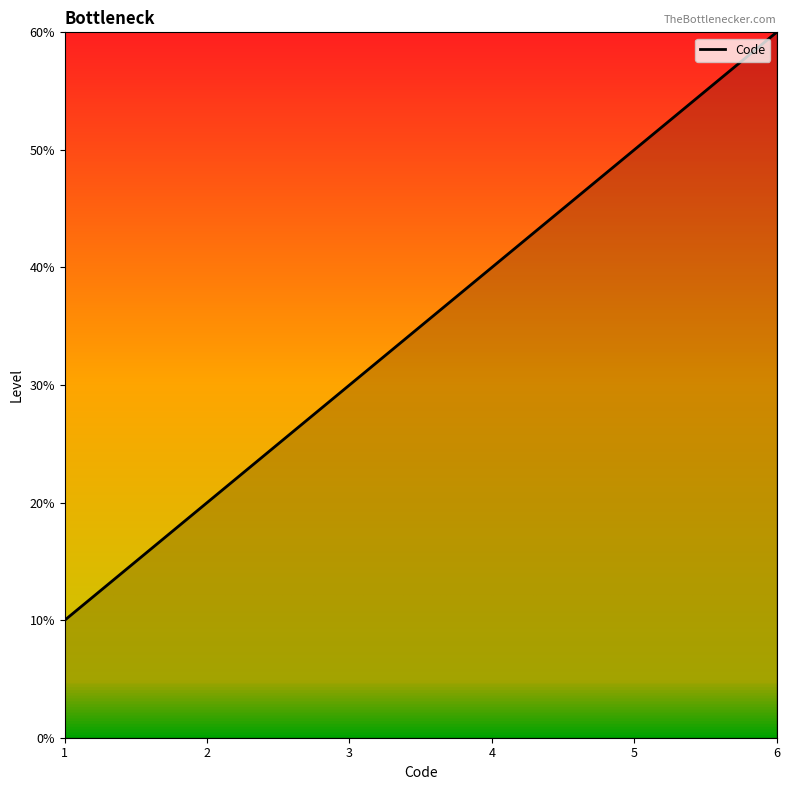

Rank the categories by value from lowest to highest.

1, 2, 3, 4, 5, 6